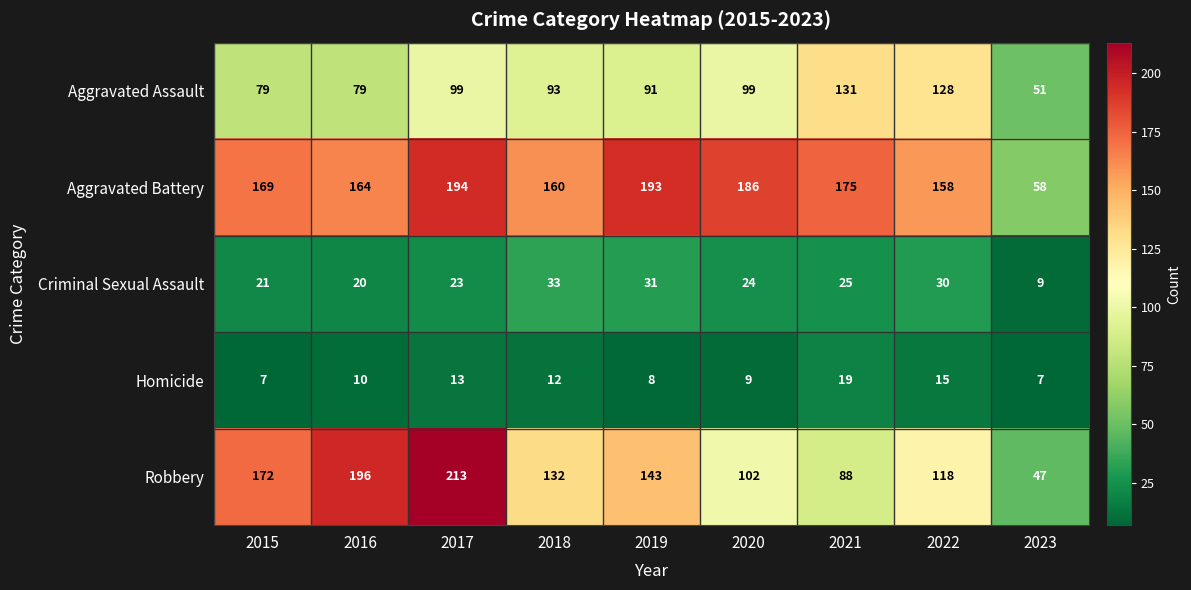

At which category does the chart reach its peak across all series?

2017